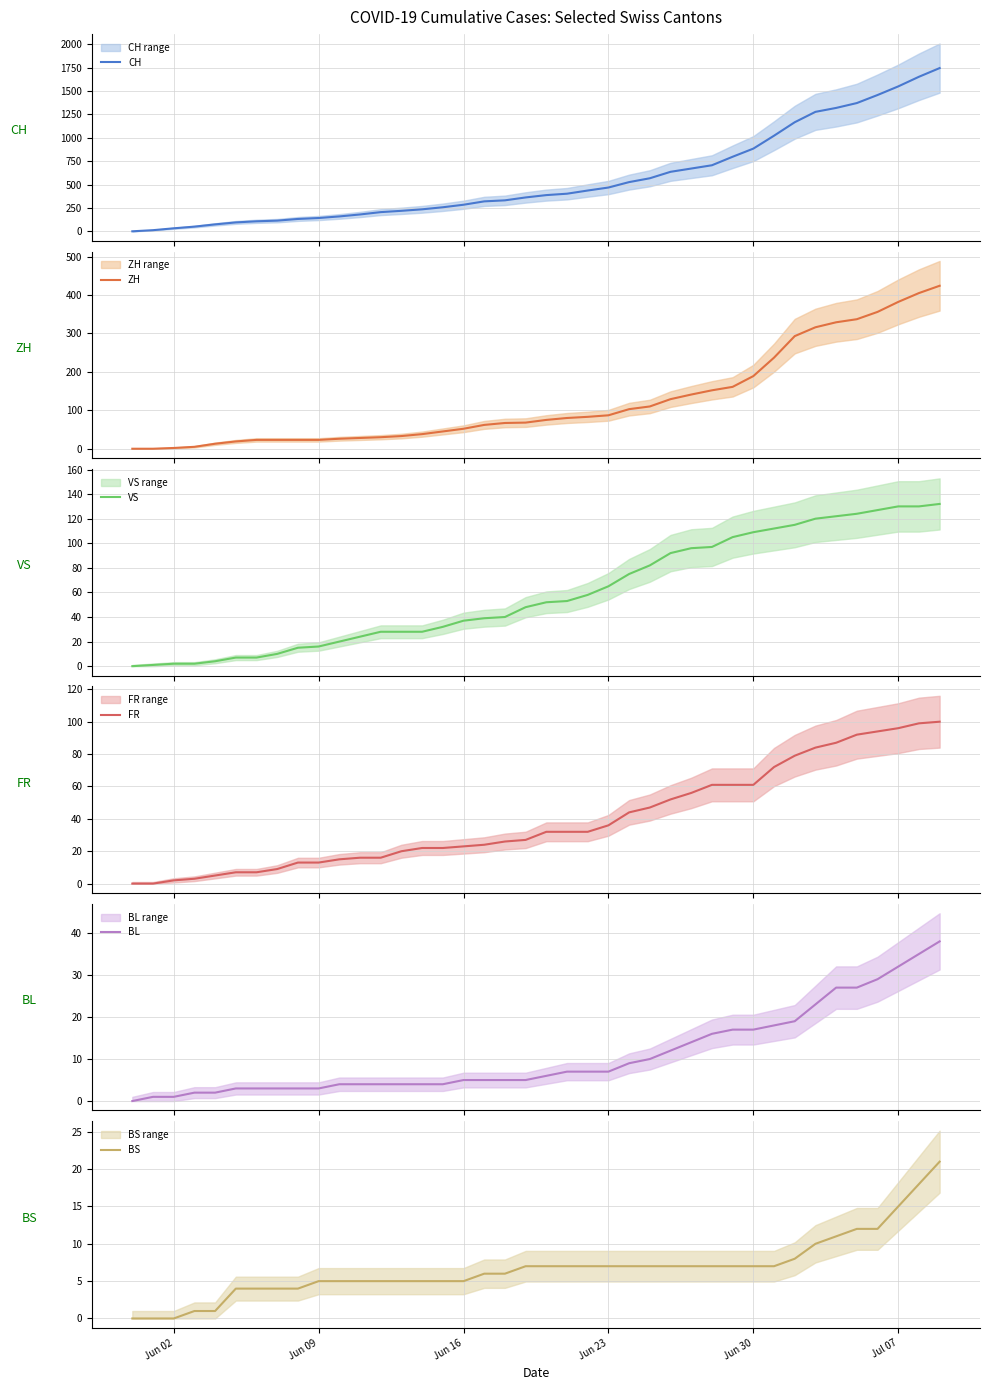

What is the maximum value for CH?

1745